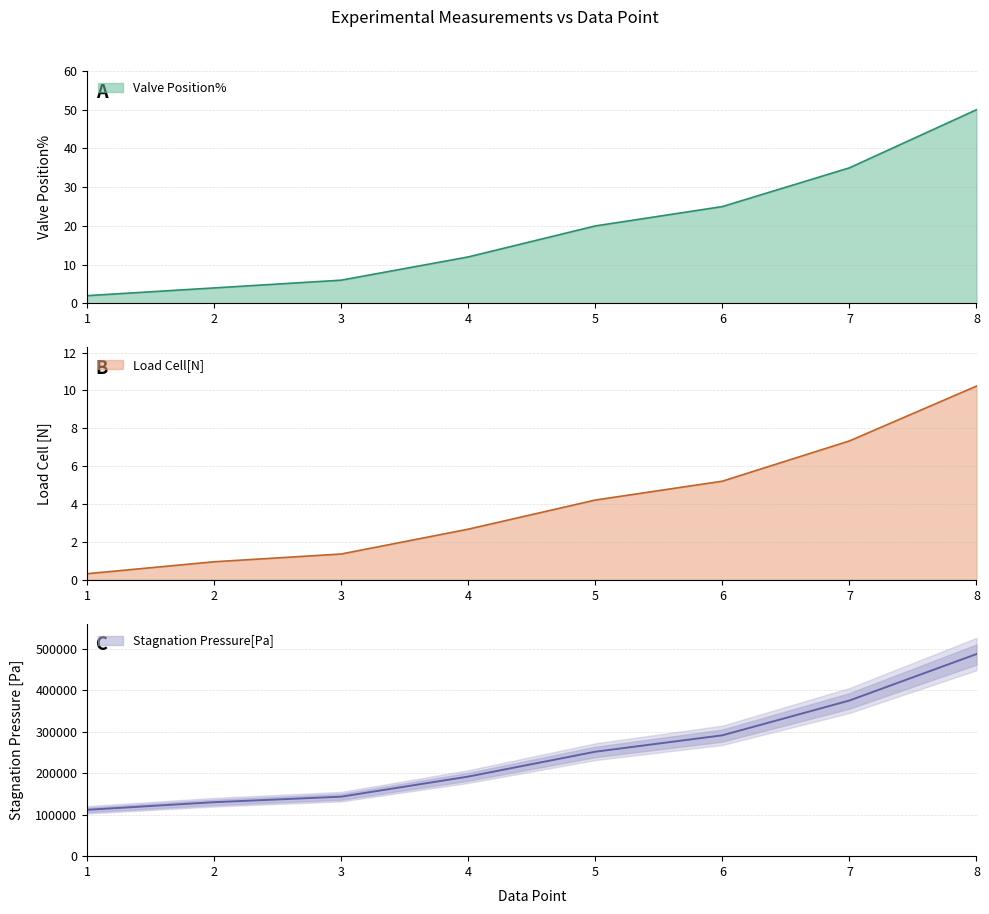

What is the sum of the Valve Position% values at 5 and 2?

24.0